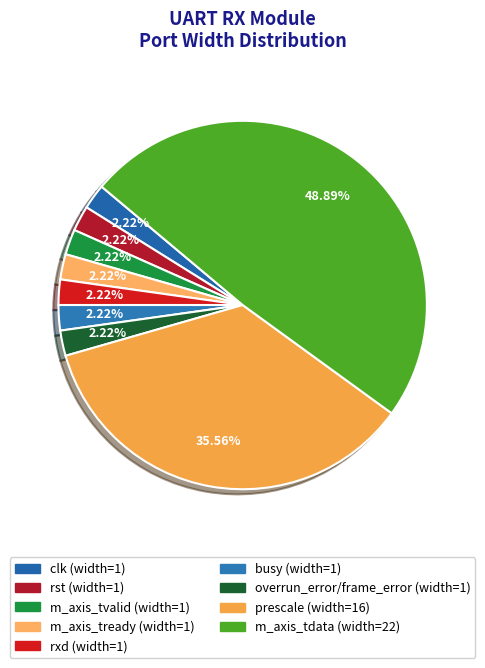

Rank the categories by value from highest to lowest.

m_axis_tdata, prescale, clk, rst, m_axis_tvalid, m_axis_tready, rxd, busy, overrun_error/frame_error